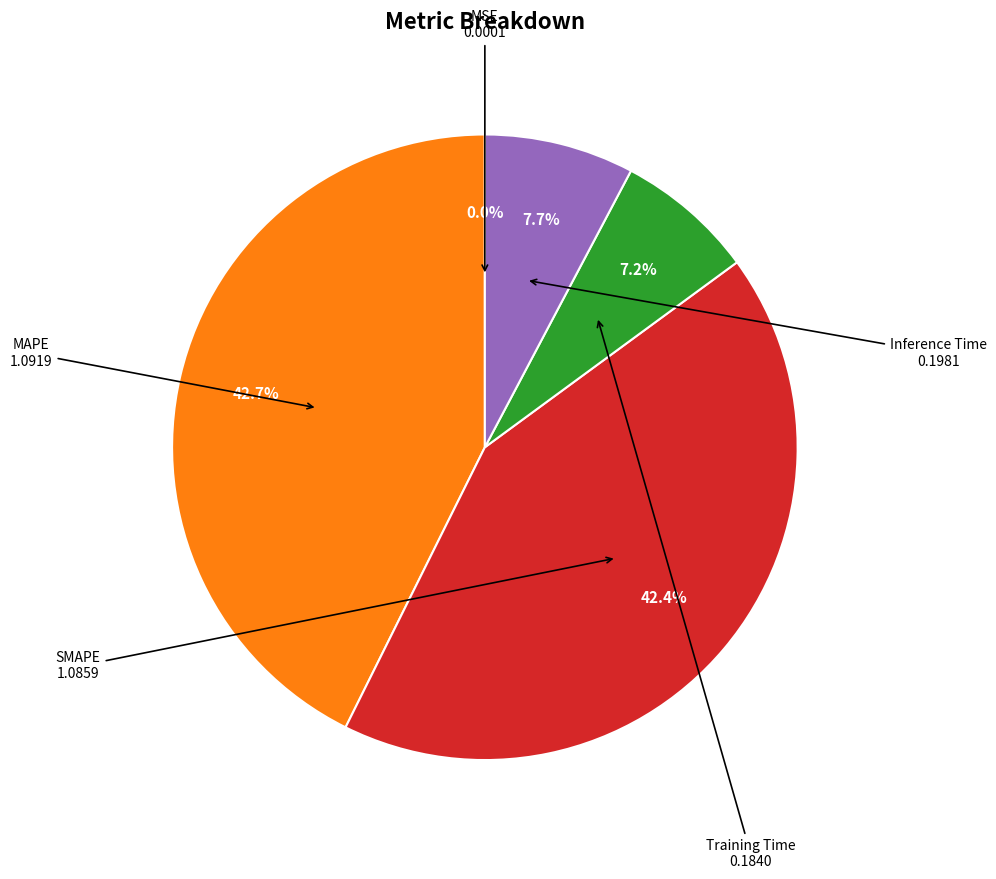

Is there any slice that represents more than half of the pie?

No